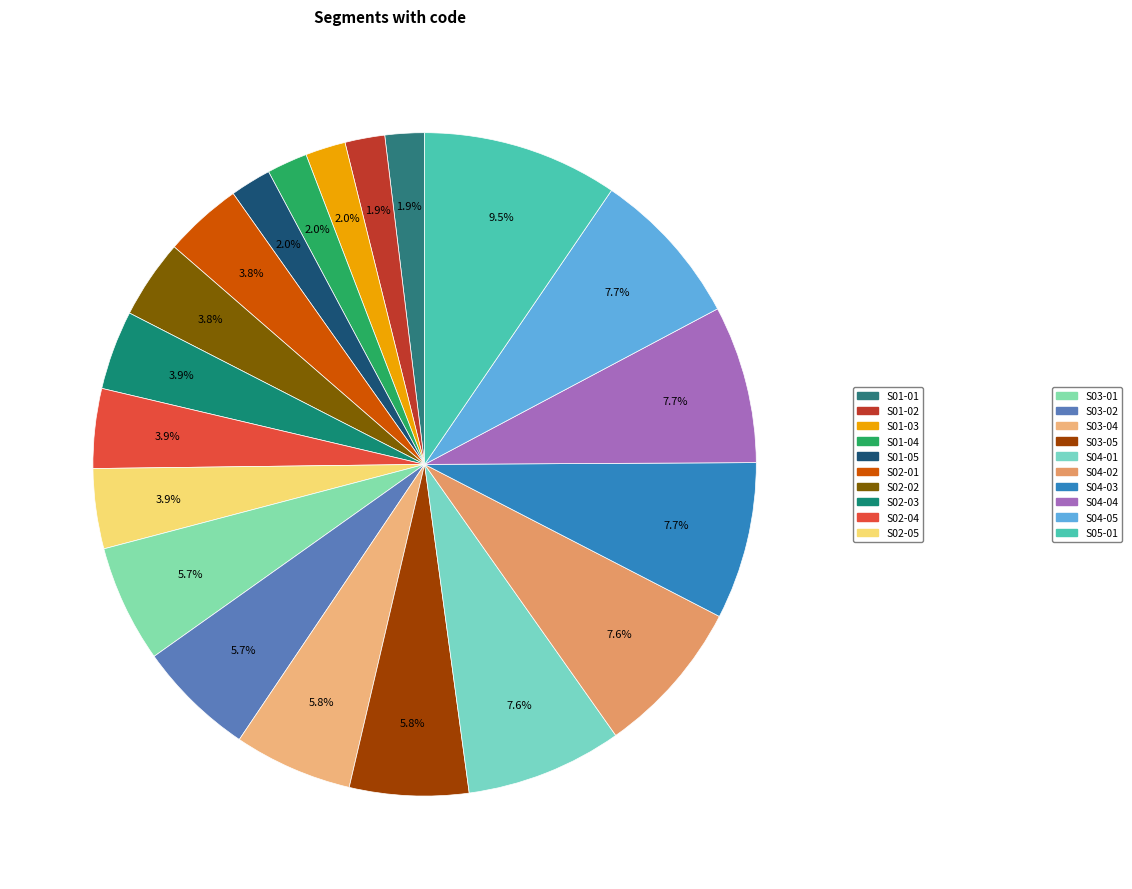

How many slices are in this pie chart?

20